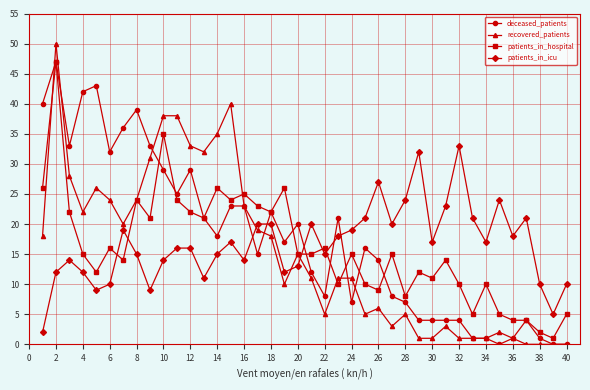

True or false: deceased_patients and patients_in_icu intersect in this chart.

True